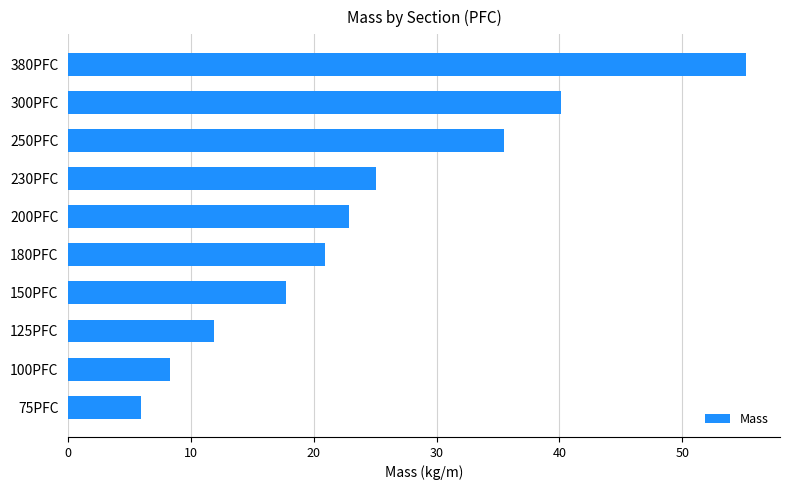

Reading bottom to top, list all the values displayed in this chart.

75PFC=5.9	100PFC=8.3	125PFC=11.9	150PFC=17.7	180PFC=20.9	200PFC=22.9	230PFC=25.1	250PFC=35.5	300PFC=40.1	380PFC=55.2